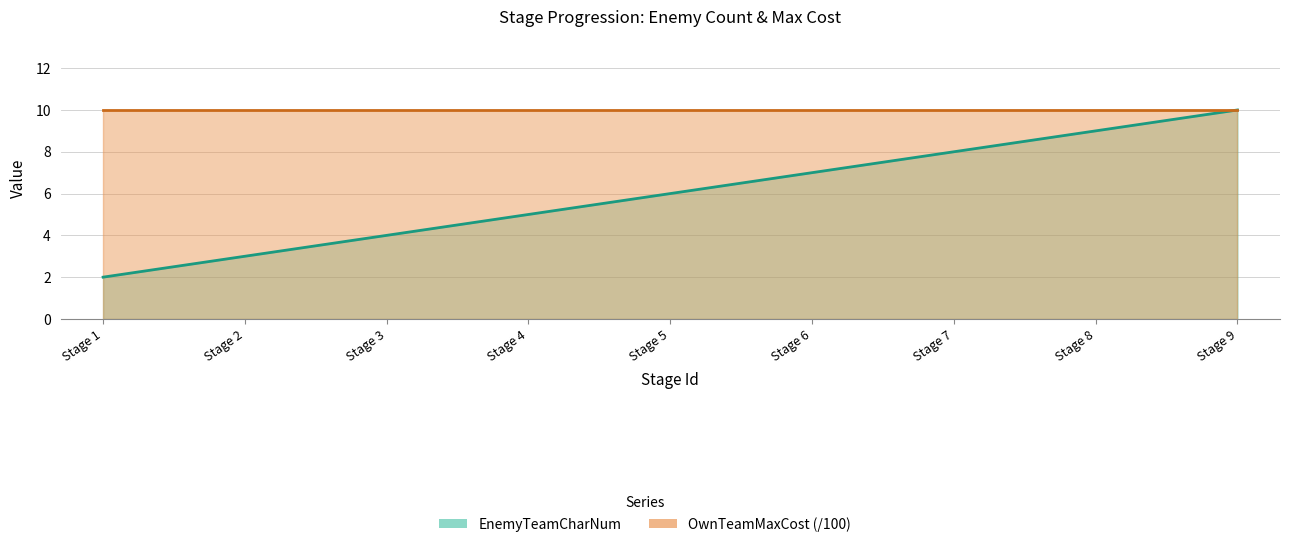

Which has a higher value, Stage 9 or Stage 8?

Stage 9